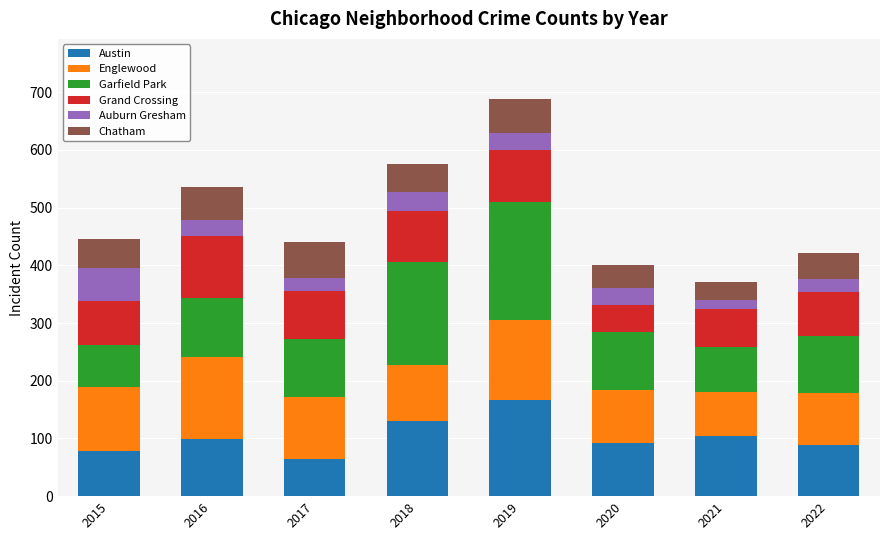

What is the minimum value for Austin?

65